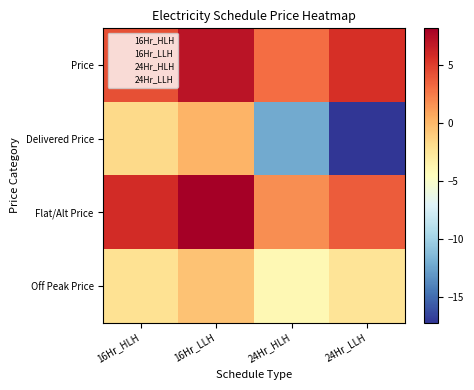

Reading left to right, transcribe all the data shown in this chart.

Price: 16Hr_HLH=4.3	16Hr_LLH=7.0	24Hr_HLH=3.1	24Hr_LLH=5.7
Delivered Price: 16Hr_HLH=-1.7	16Hr_LLH=0.2	24Hr_HLH=-12.2	24Hr_LLH=-17.2
Flat/Alt Price: 16Hr_HLH=5.8	16Hr_LLH=8.2	24Hr_HLH=1.8	24Hr_LLH=3.8
Off Peak Price: 16Hr_HLH=-2.2	16Hr_LLH=-0.5	24Hr_HLH=-3.9	24Hr_LLH=-2.3